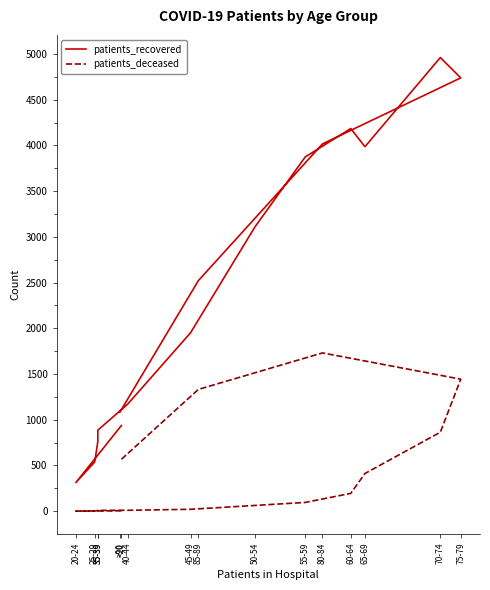

At which category does patients_deceased reach its first local peak?

80-84